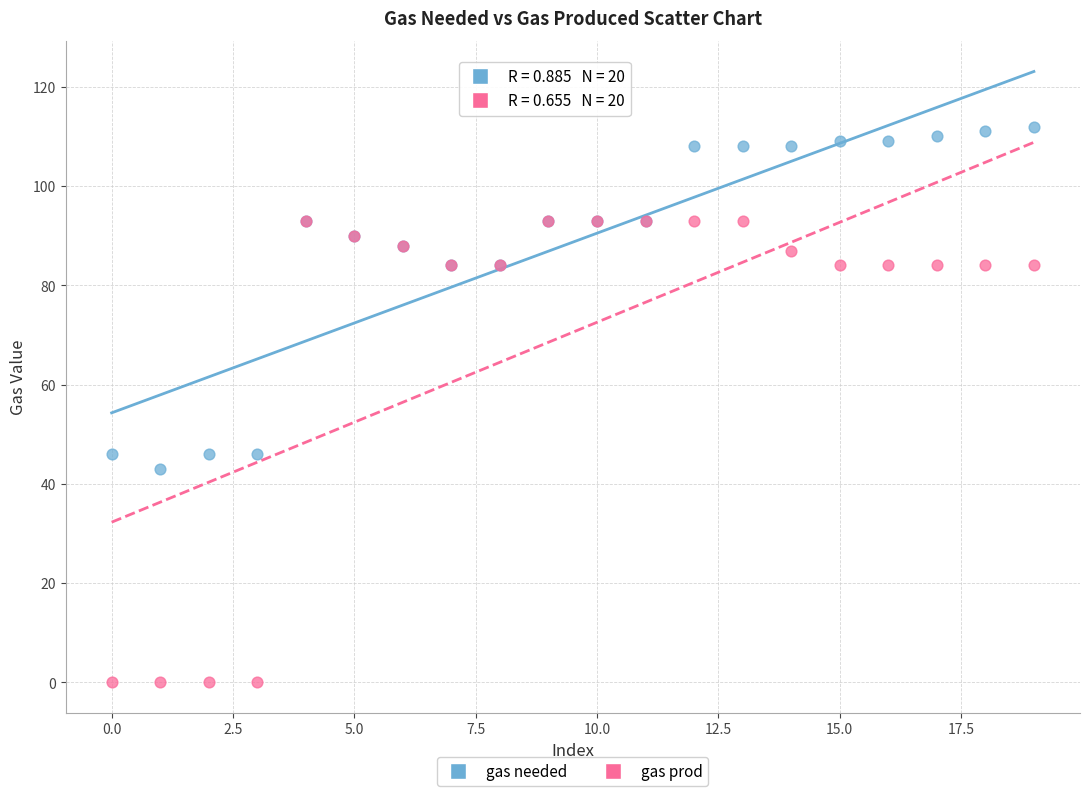

Which series contains the highest Y value?

gas needed